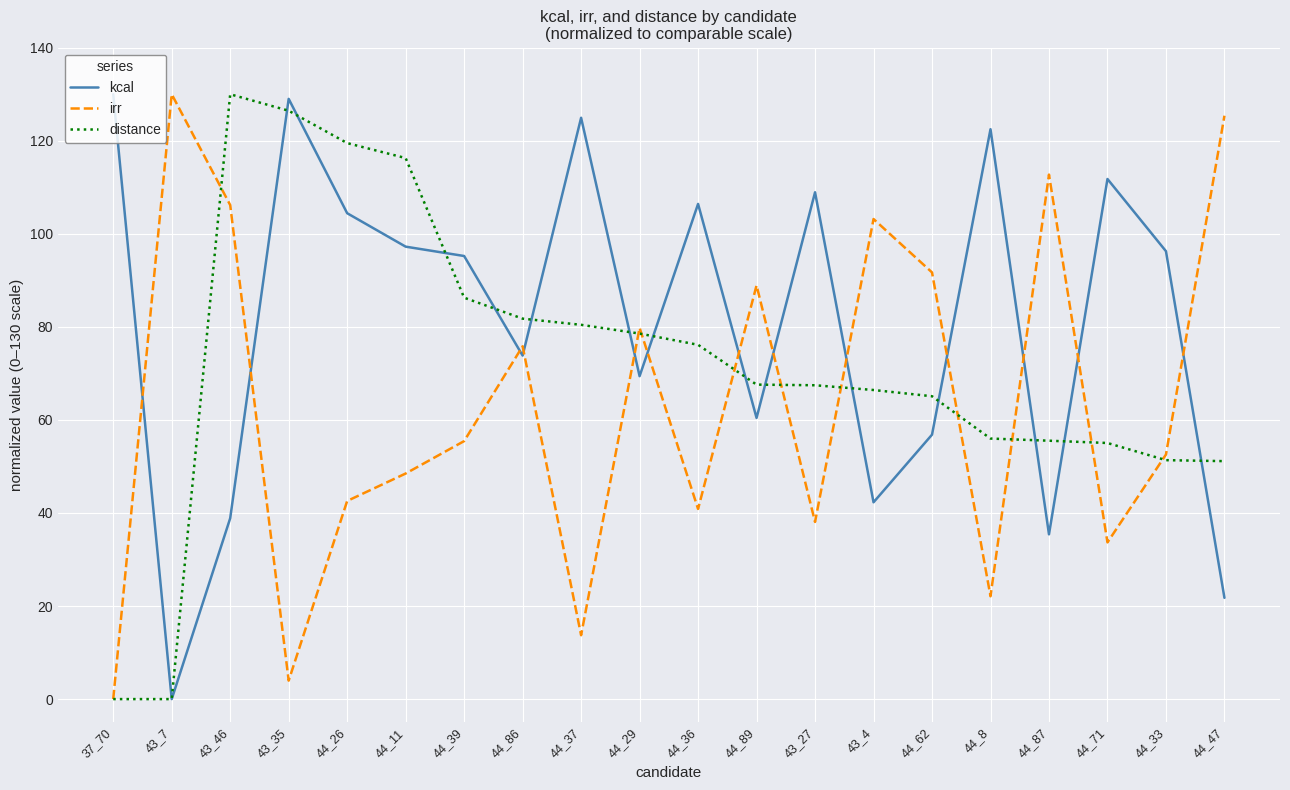

The irr series shows 112.7 at 44_87. True or false?

True